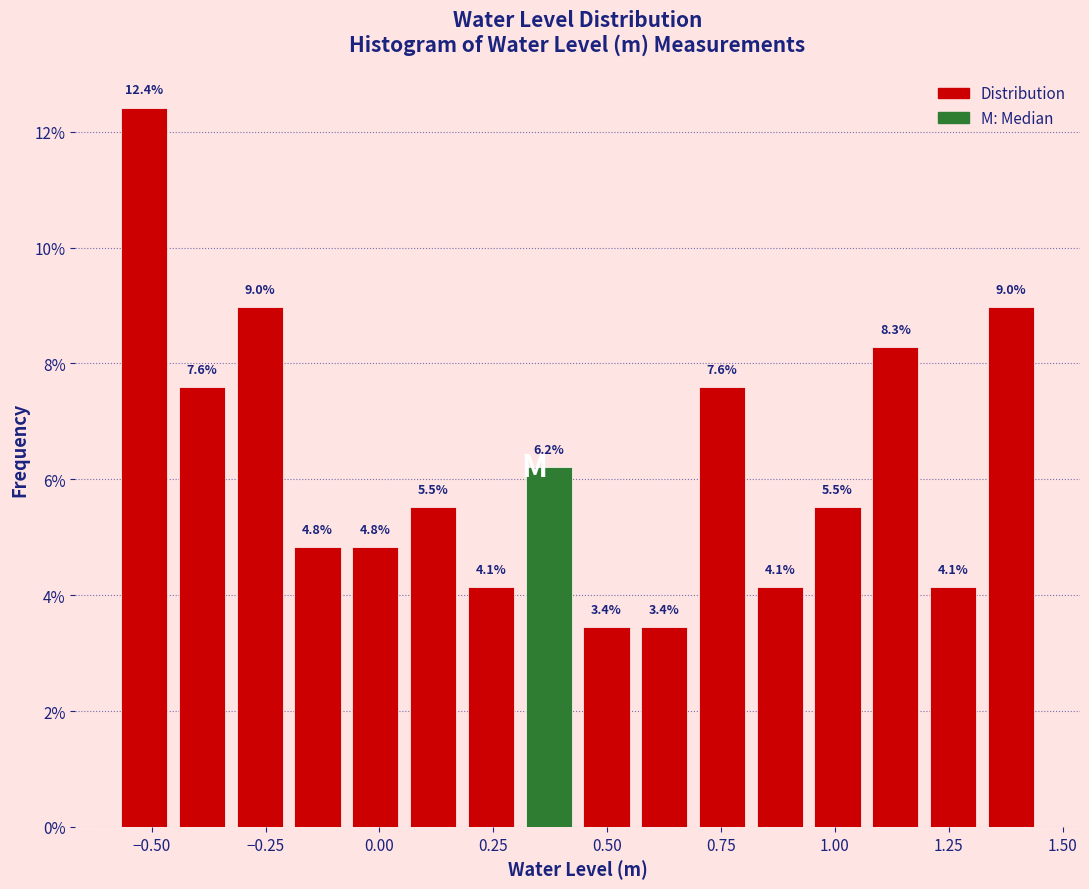

Read against the x-axis, roughly where is the centre of the tallest bar?

-0.50